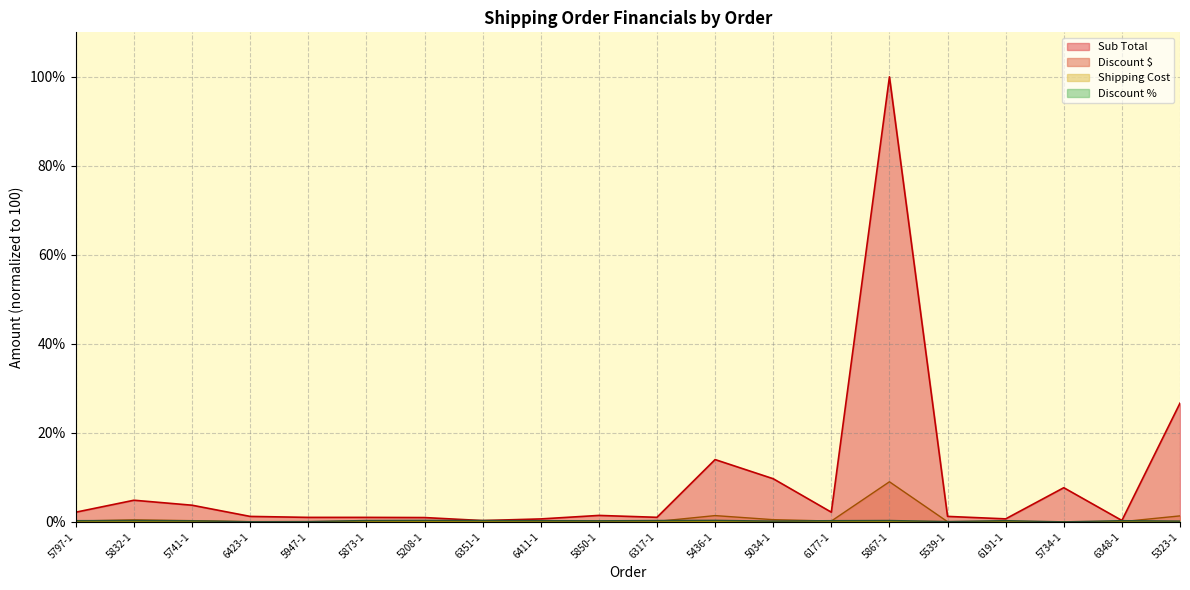

Is the value of Sub Total at 5436-1 greater than the value of Discount $ at 6191-1?

Yes